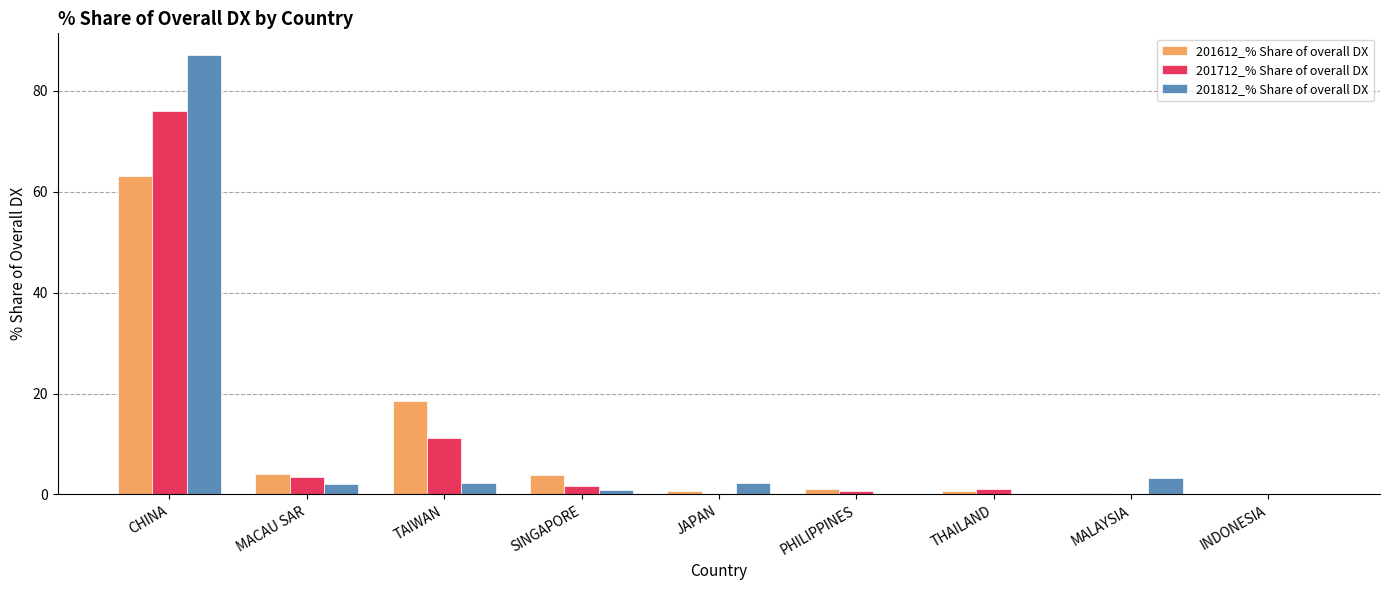

Which series has the widest spread of values?

201812_% Share of overall DX